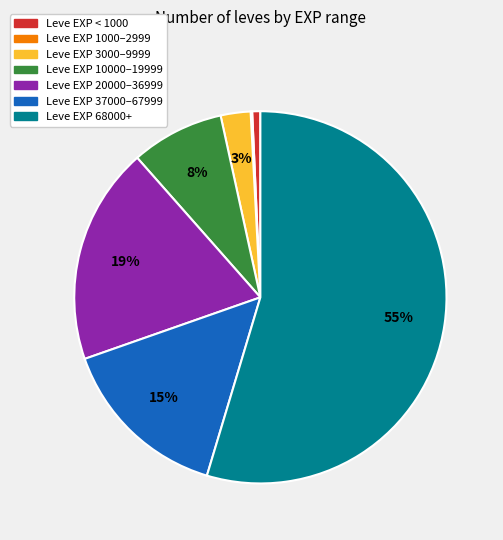

To the nearest percent, what is the average slice percentage?

14%